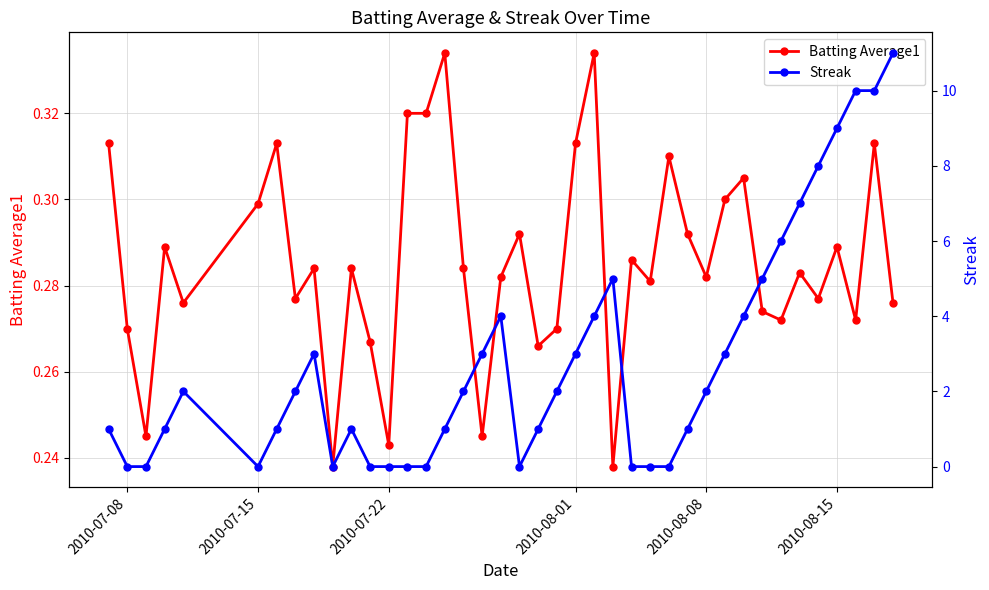

True or false: Batting Average1 has more than 1 points higher than both neighbors.

True